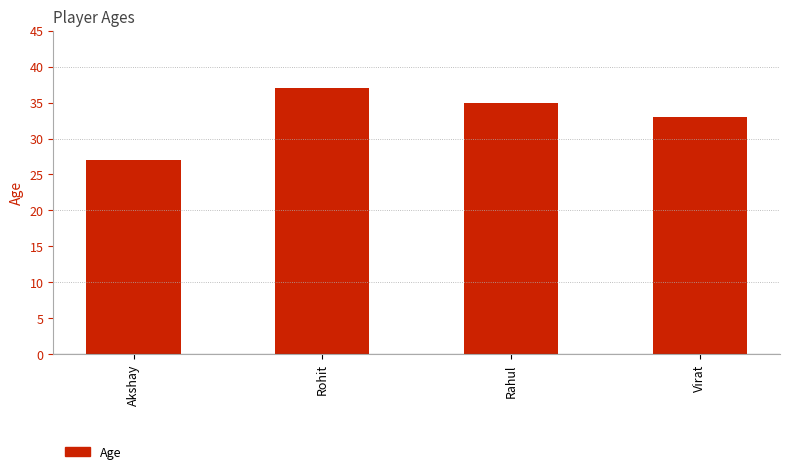

What is the sum of the values at Virat and Rahul?

68